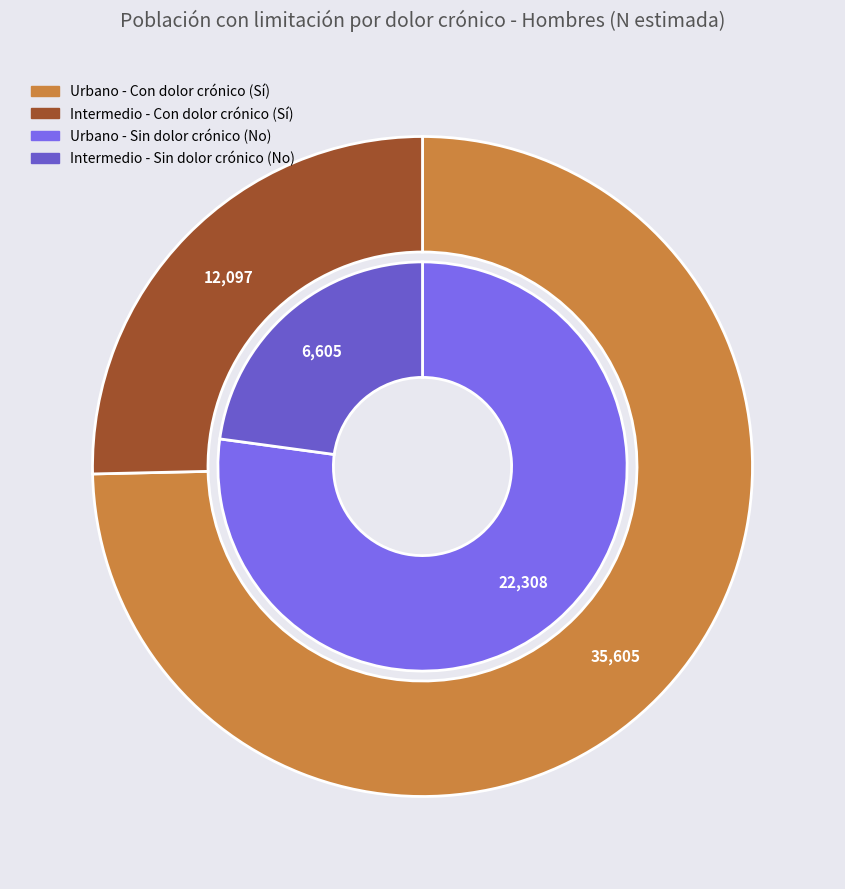

Rank the series by their maximum value, from lowest to highest.

No, Sí